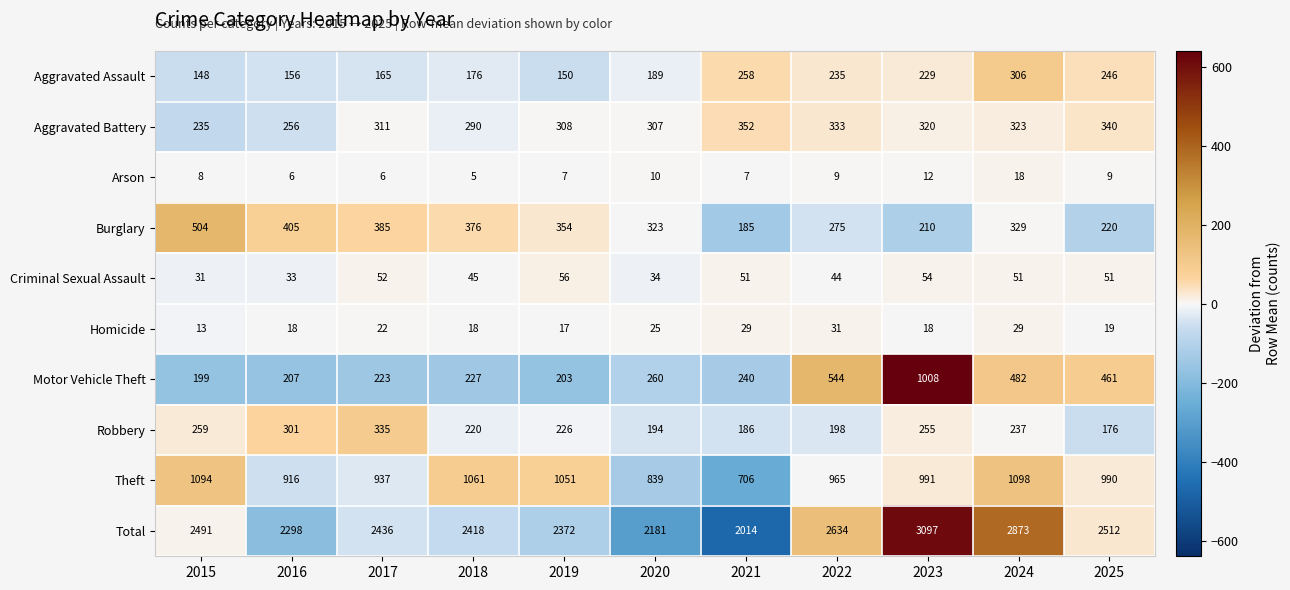

What is the average value of the Homicide series?

22